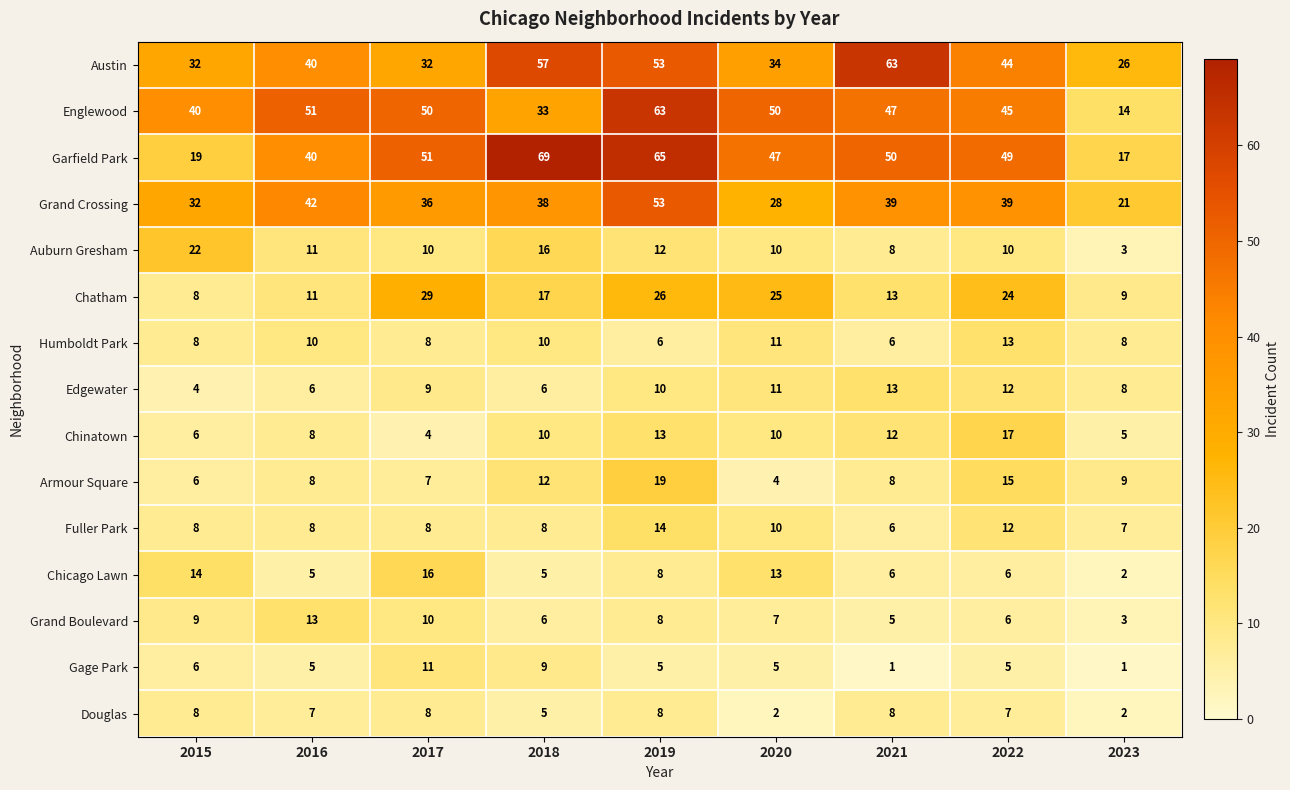

Which series has the widest spread of values?

Garfield Park